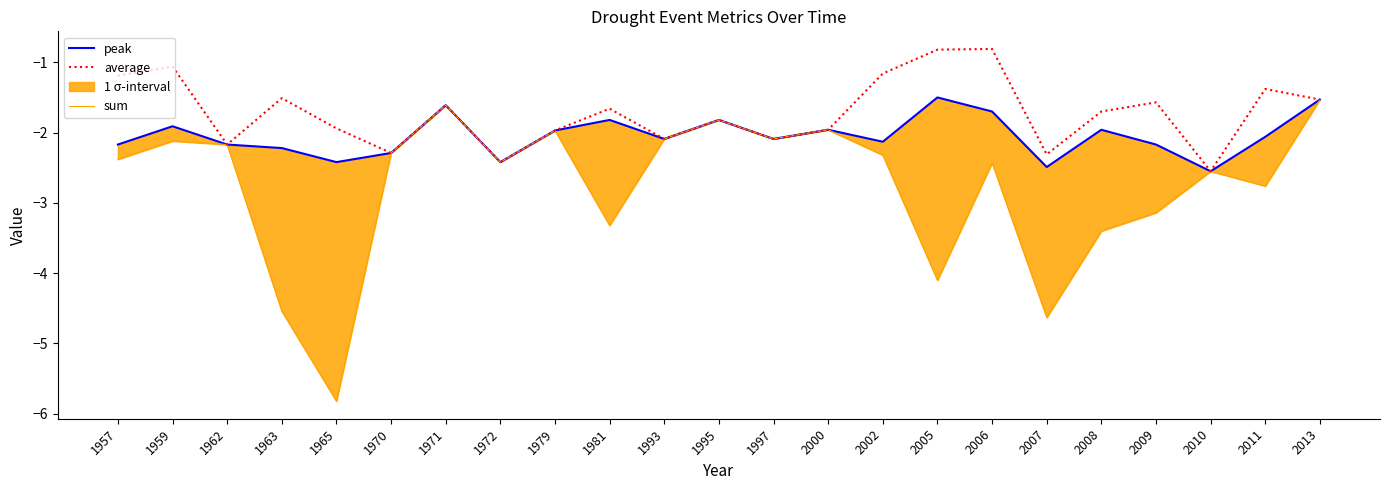

What is the sum of all peak values?

-47.0